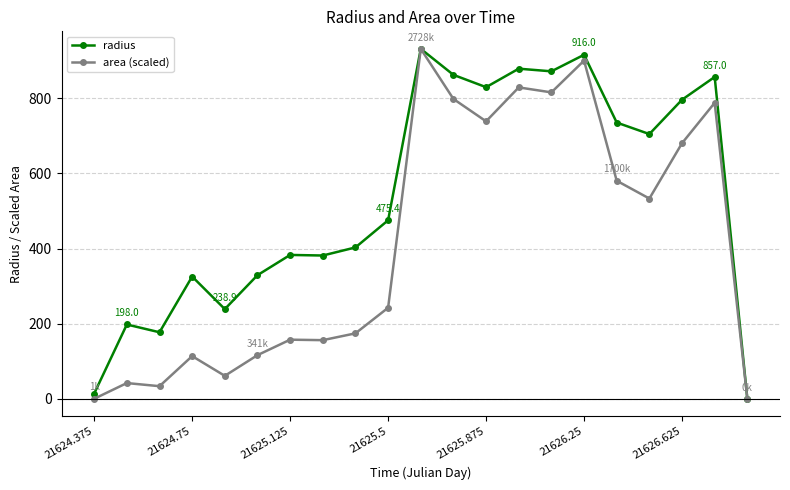

Rank the series by their average value, from lowest to highest.

area (scaled), radius